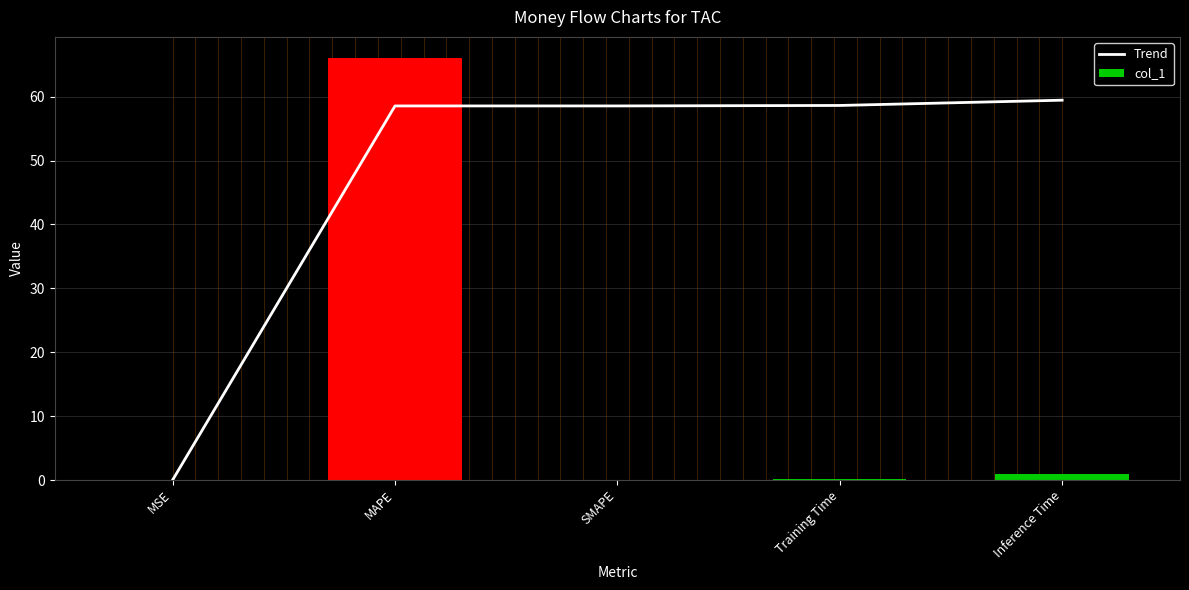

List the series in order of their overall mean, highest first.

Trend, col_1